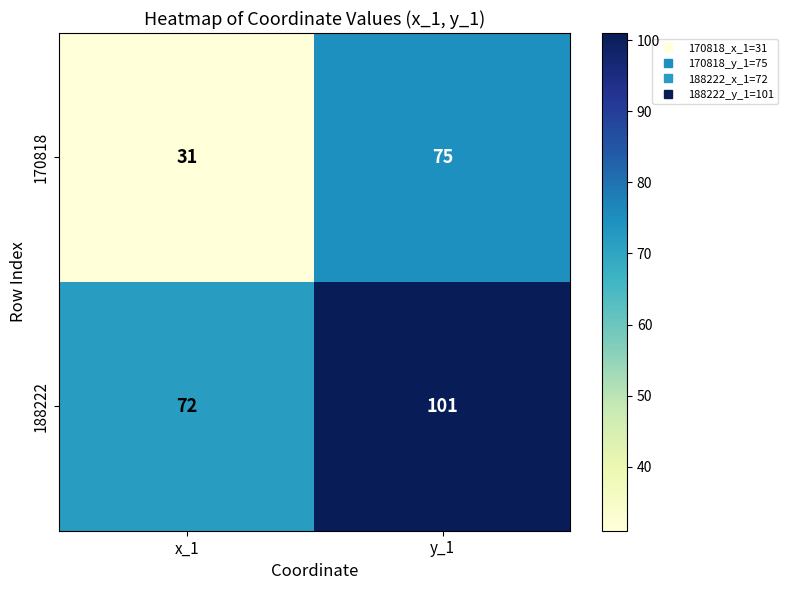

At which label is 170818 closest to 53?

x_1